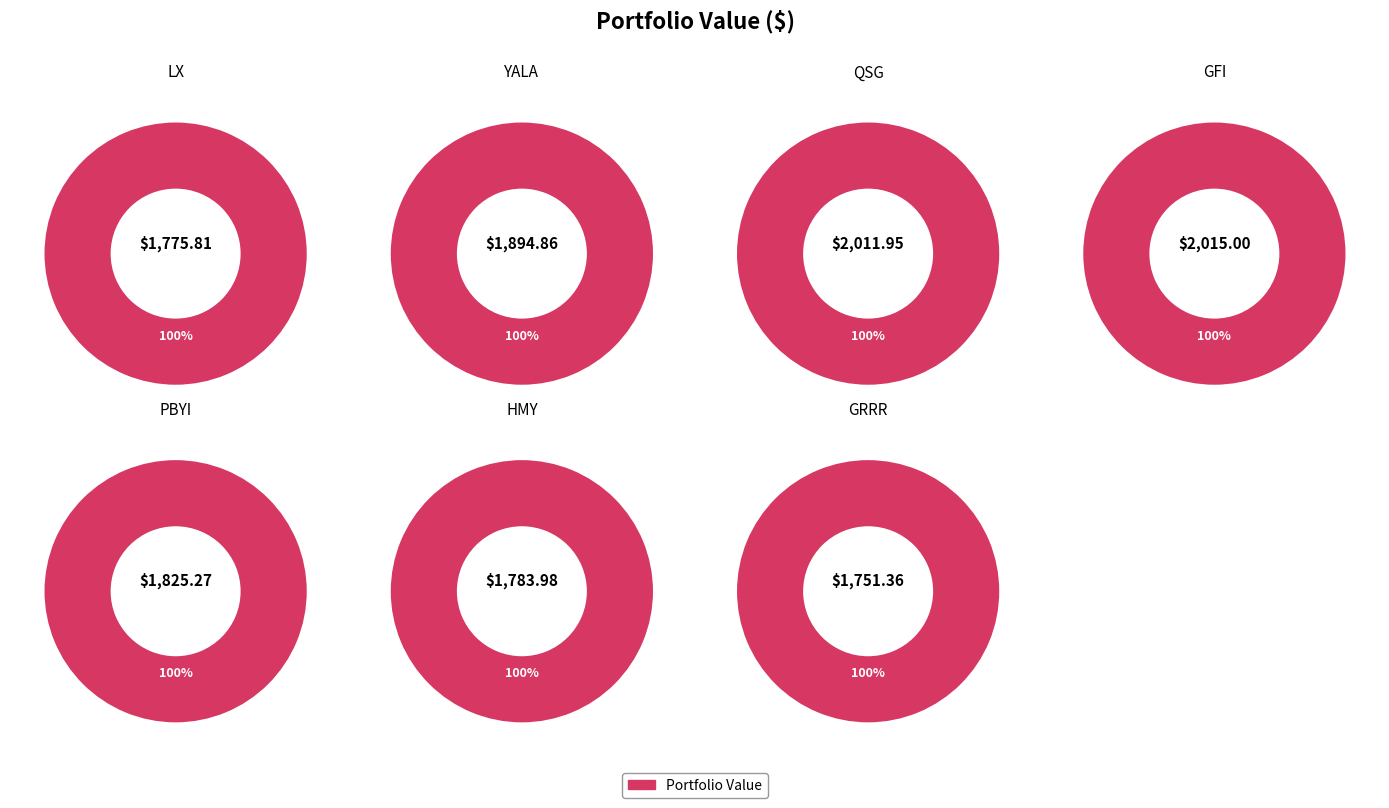

True or false: LX accounts for 14% of the total.

True